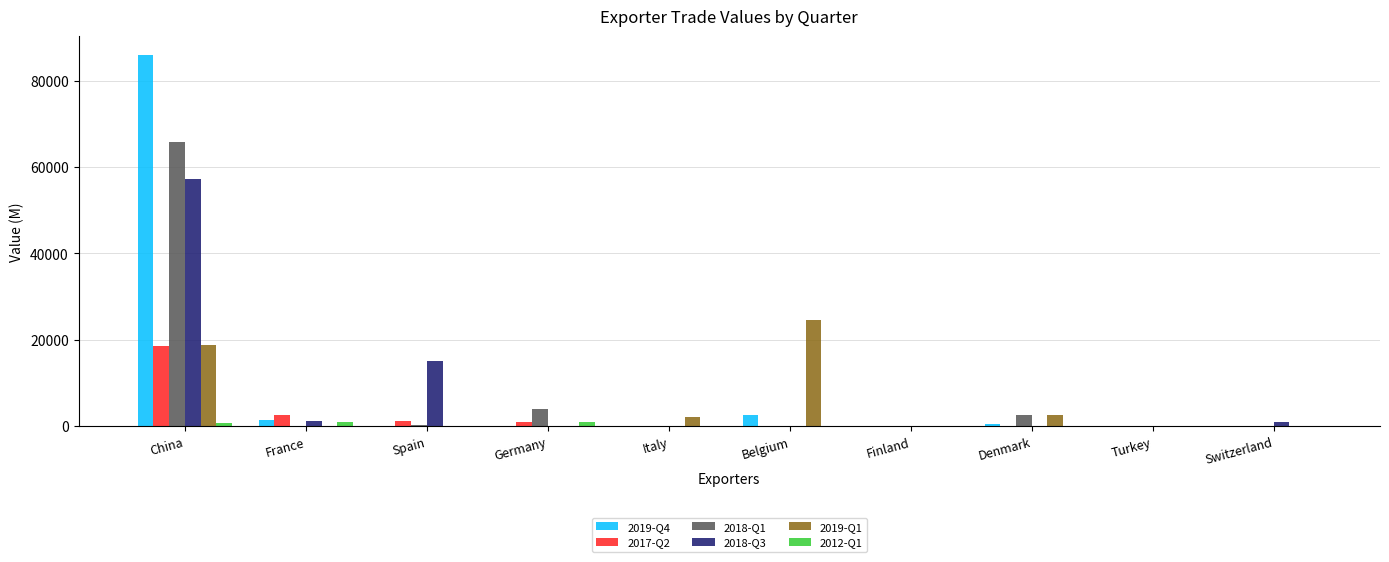

How many groups of bars are there?

10